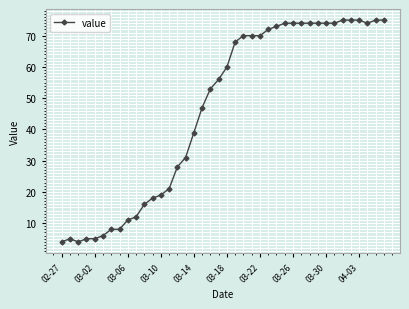

What is the value of the 7th point from the left?

8